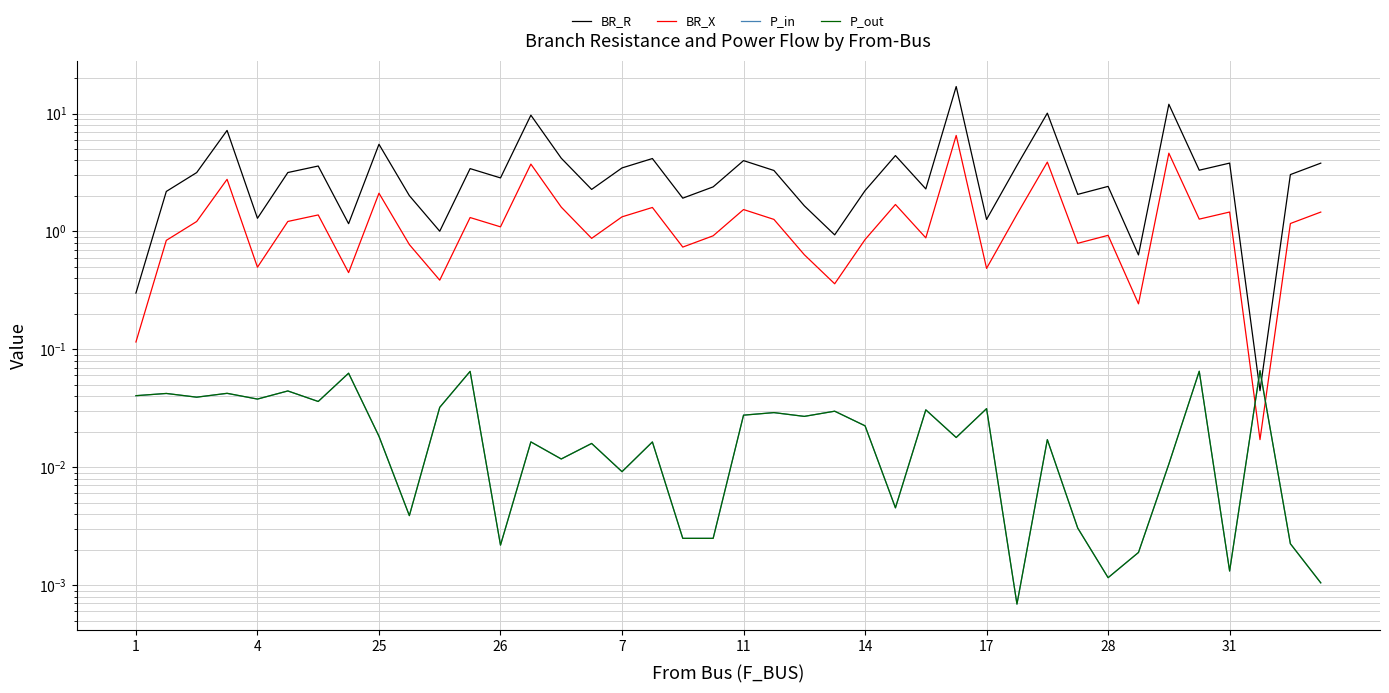

How many lines are shown in the chart?

4